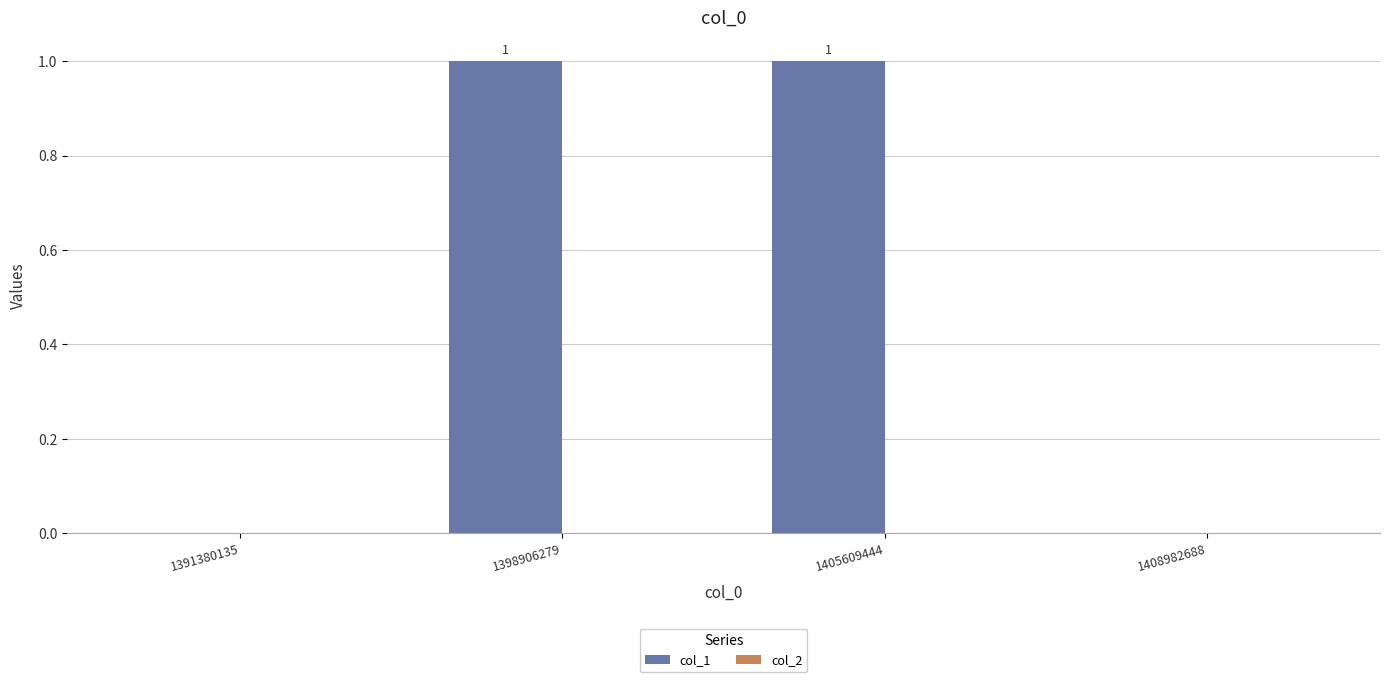

How many values are between 0 and 1?

4